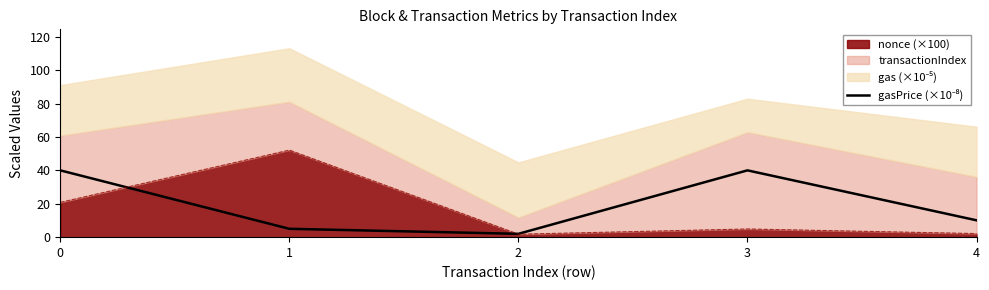

What is the minimum value shown in the chart?

2.0